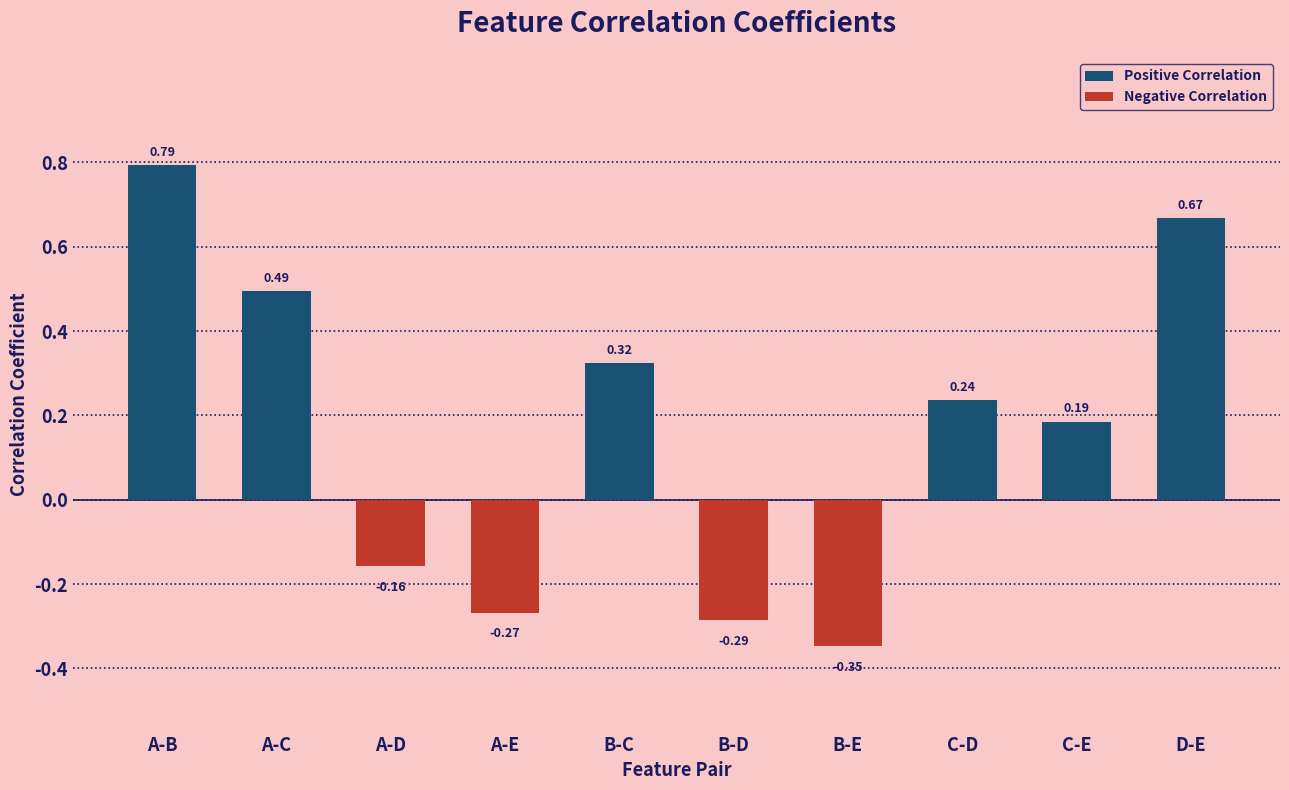

What is the change in value from A-E to B-C?

+0.6